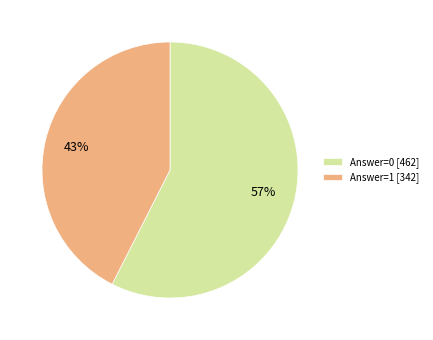

To the nearest percent, what is the average slice percentage?

50%